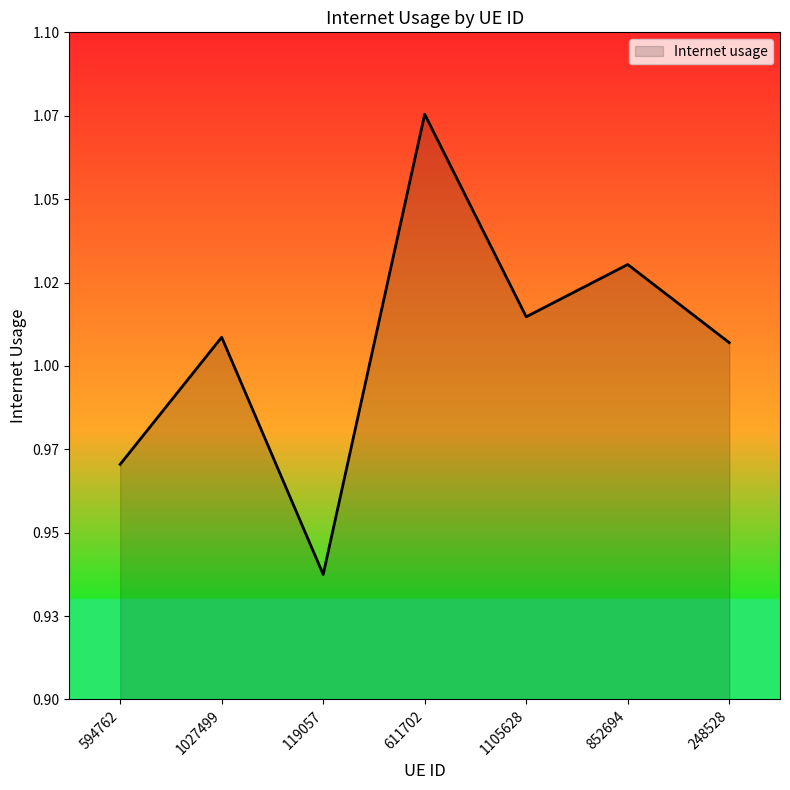

Does the chart have visible grid lines?

No